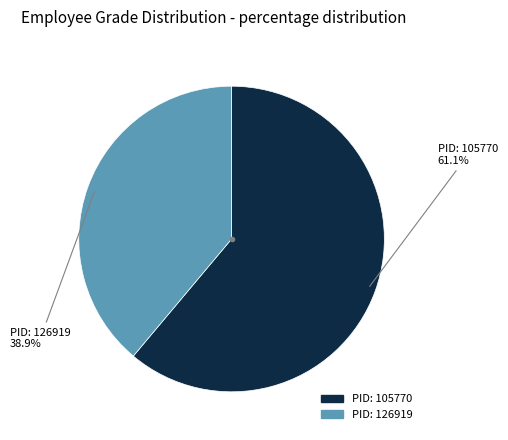

Rank the categories by value from highest to lowest.

105770, 126919